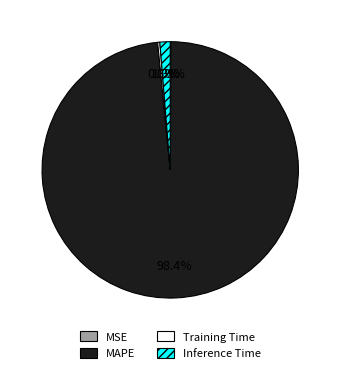

Is it true that MAPE is 98% of the pie?

True